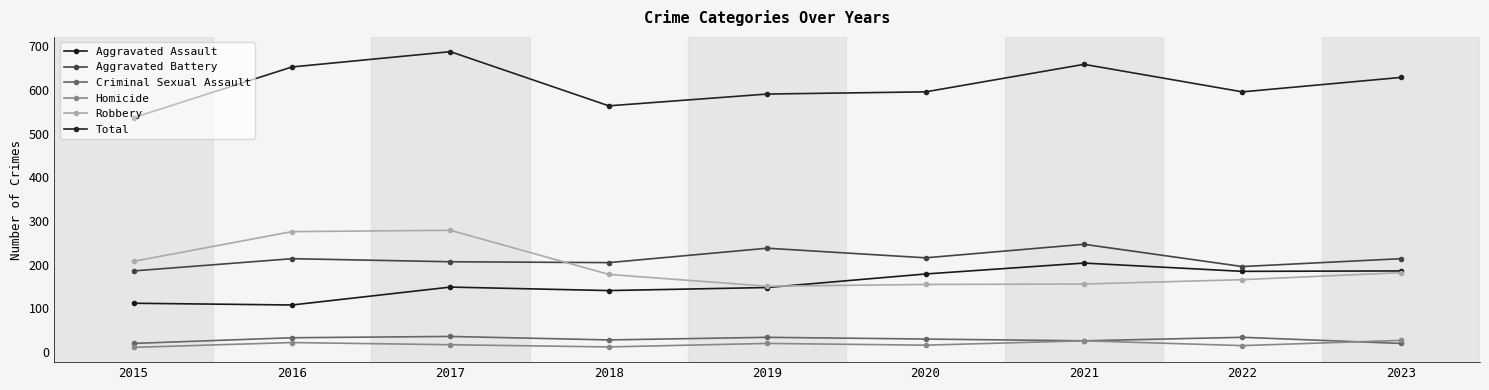

Reading left to right, list all the values displayed in this chart.

Aggravated Assault: 112	108	149	141	148	179	204	185	186
Aggravated Battery: 186	214	207	205	238	216	247	196	214
Criminal Sexual Assault: 20	33	36	28	34	30	26	34	20
Homicide: 11	22	17	12	20	16	26	15	27
Robbery: 208	276	279	178	151	155	156	166	182
Total: 537	653	688	564	591	596	659	596	629